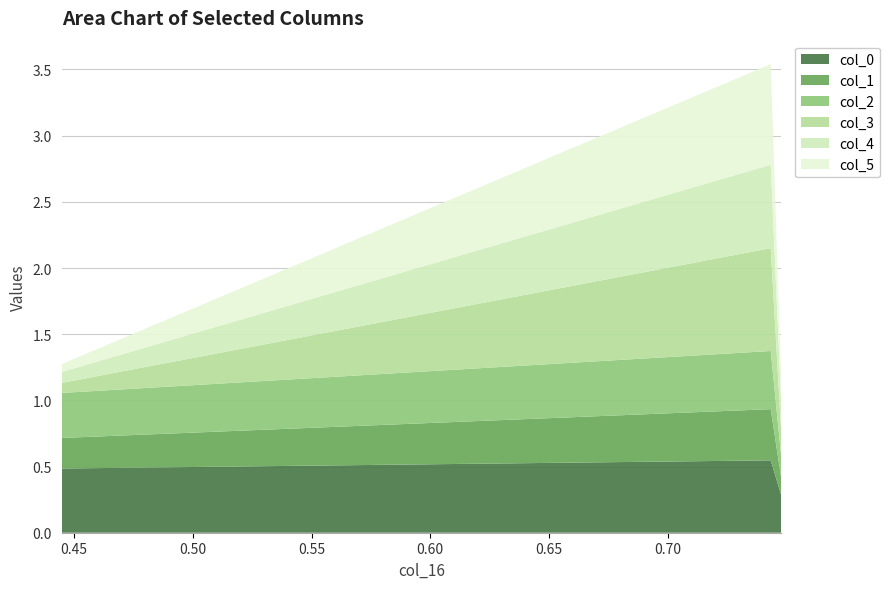

Reading right to left, list all the values displayed in this chart.

col_0: 0.3	0.5	0.5
col_1: 0.1	0.4	0.2
col_2: 0.2	0.4	0.3
col_3: 0.2	0.8	0.1
col_4: 0.2	0.6	0.1
col_5: 0.2	0.8	0.1